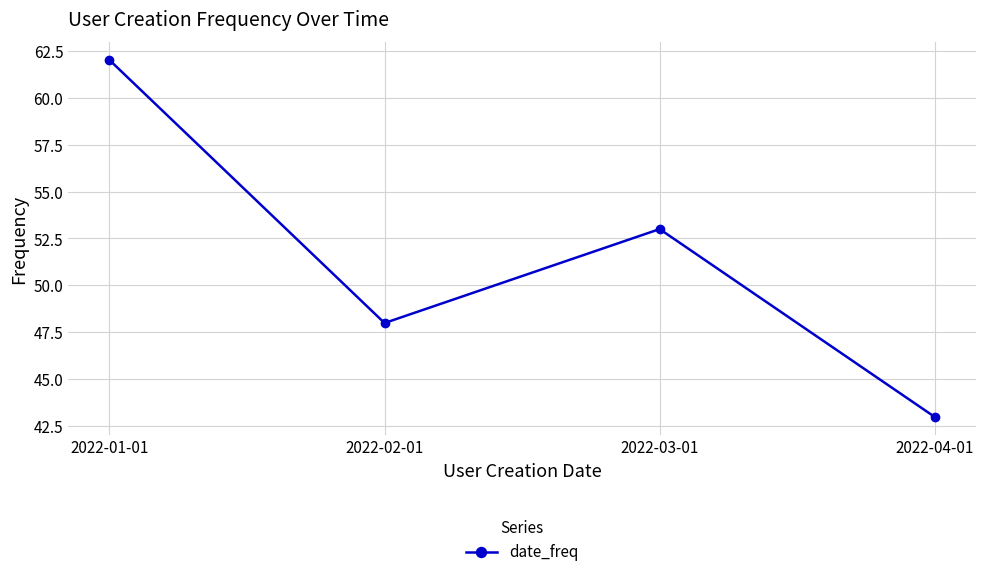

List the labels in order of value, smallest first.

2022-04-01, 2022-02-01, 2022-03-01, 2022-01-01